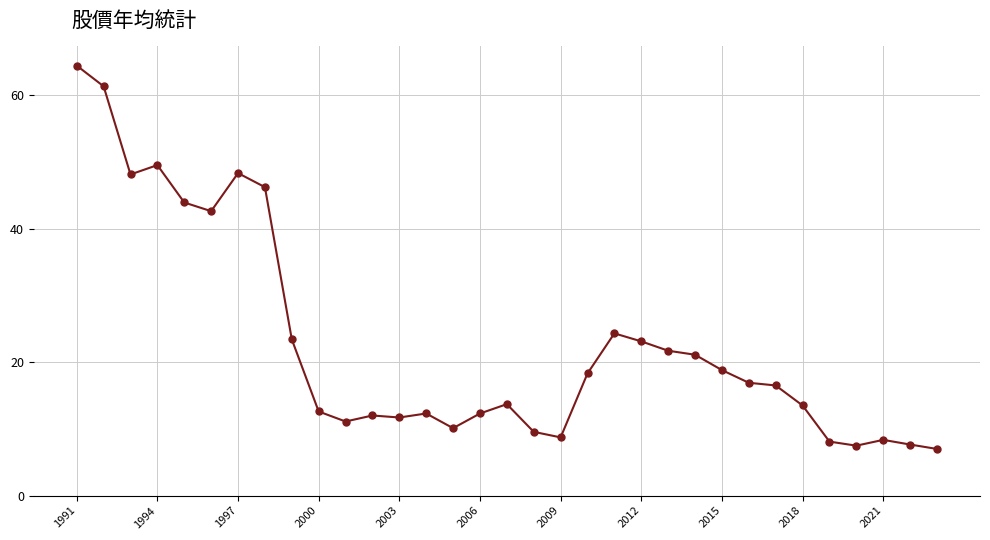

What is the greatest value displayed?

64.4